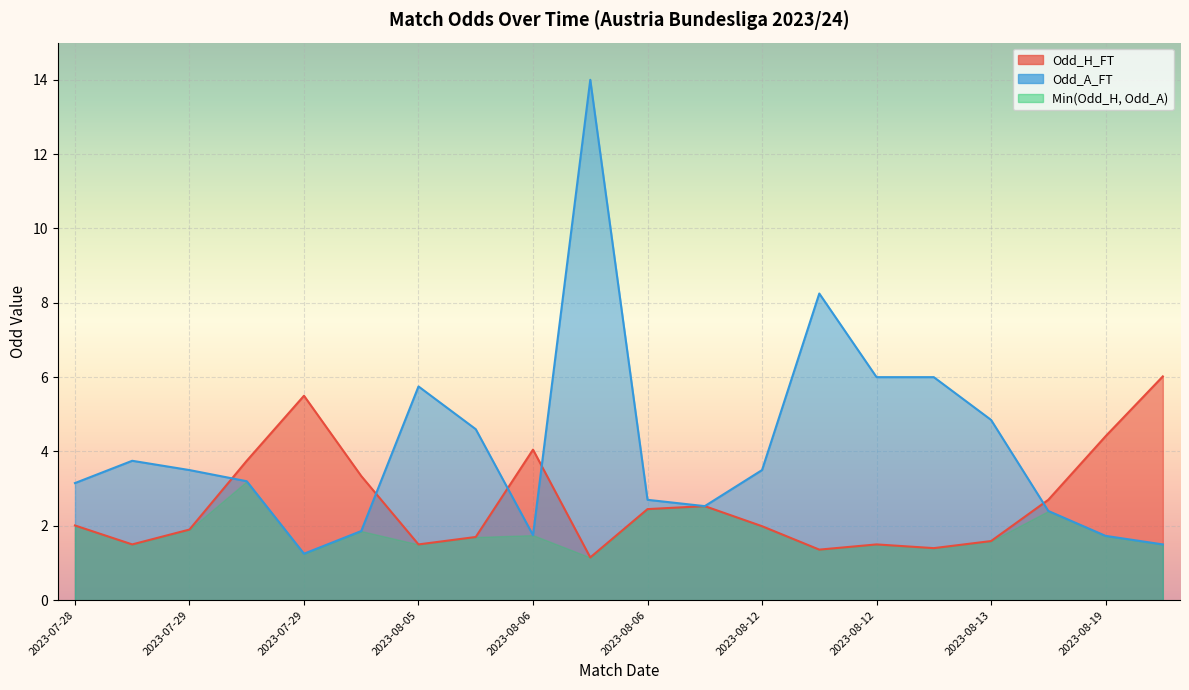

What is the minimum value shown in the chart?

1.1